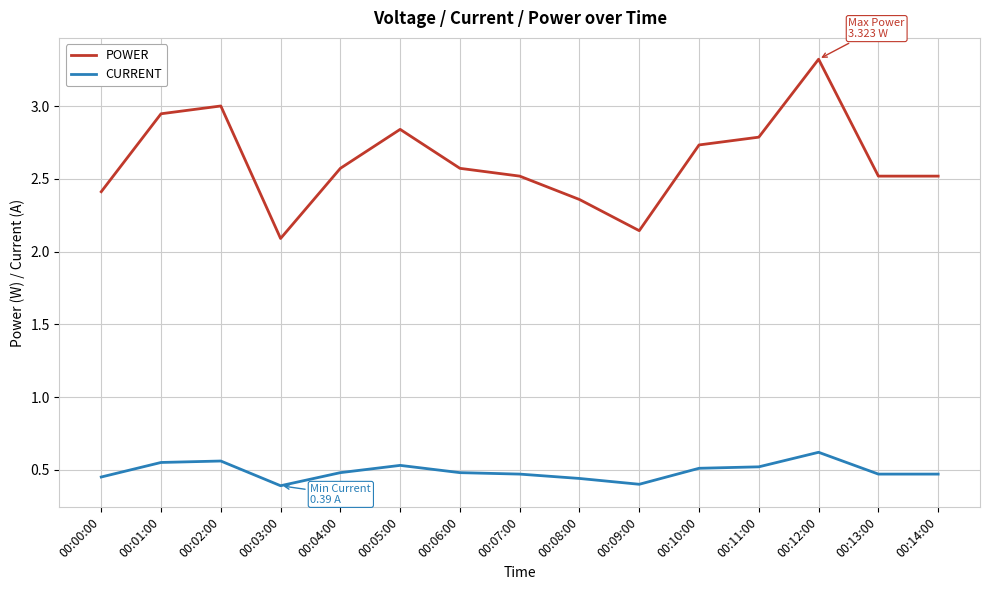

Rank the series by their average value, from highest to lowest.

POWER, CURRENT